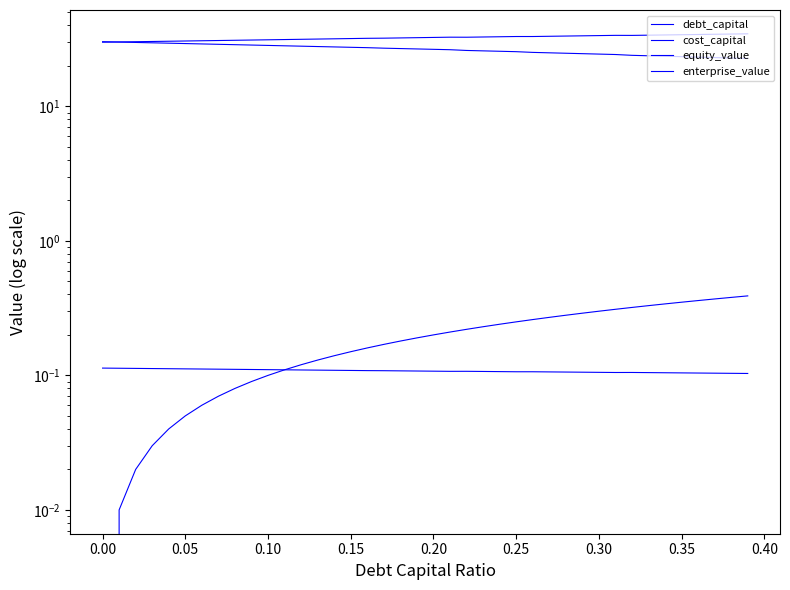

Rank the series by their maximum value, from highest to lowest.

enterprise_value, equity_value, debt_capital, cost_capital